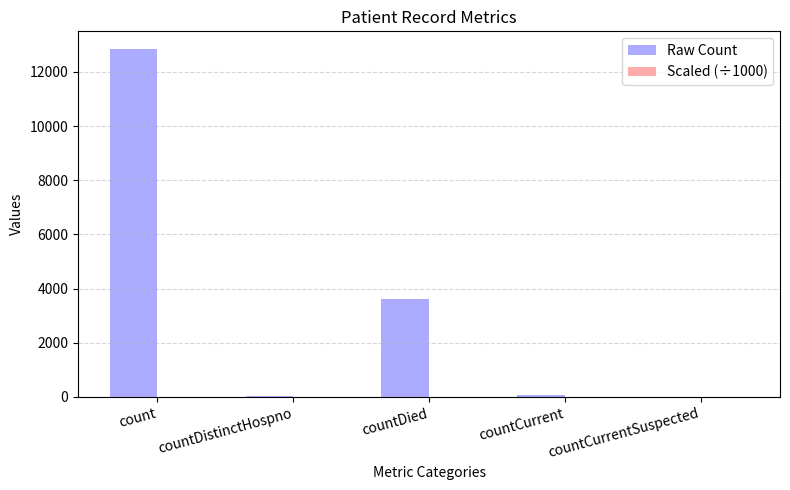

How many groups of bars are there?

5